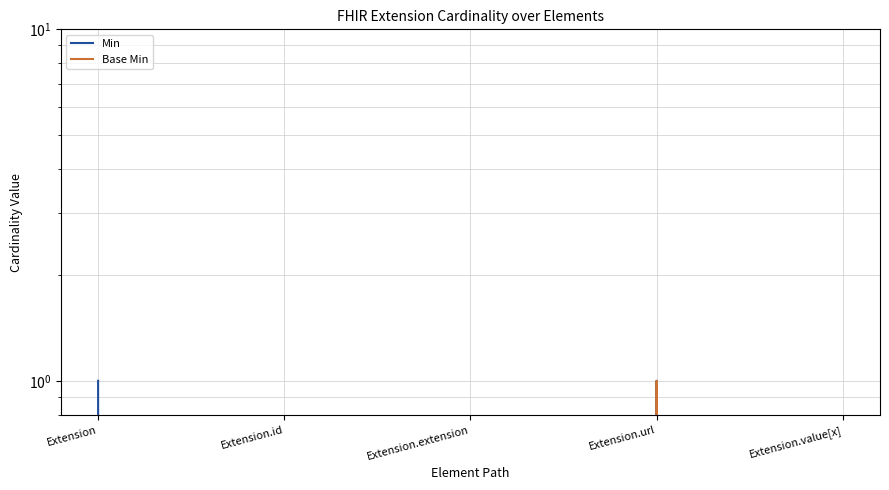

Between Extension.url and Extension.id, which is larger?

Extension.url